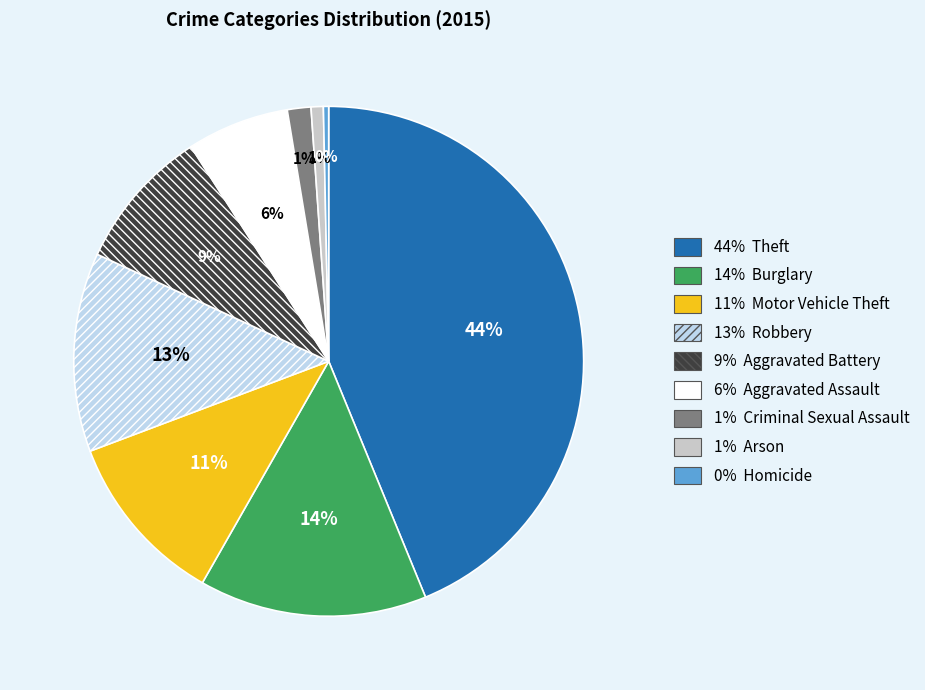

Does any single category account for the majority?

No